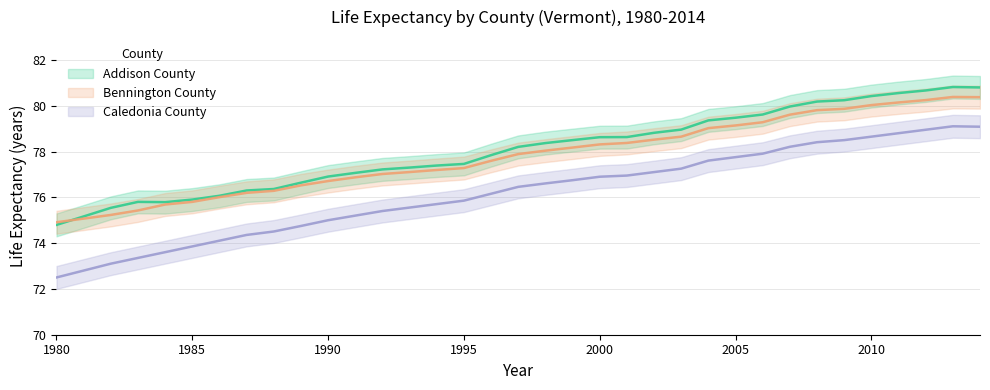

What is the value of the Addison County point at the 19th from the left?

78.4